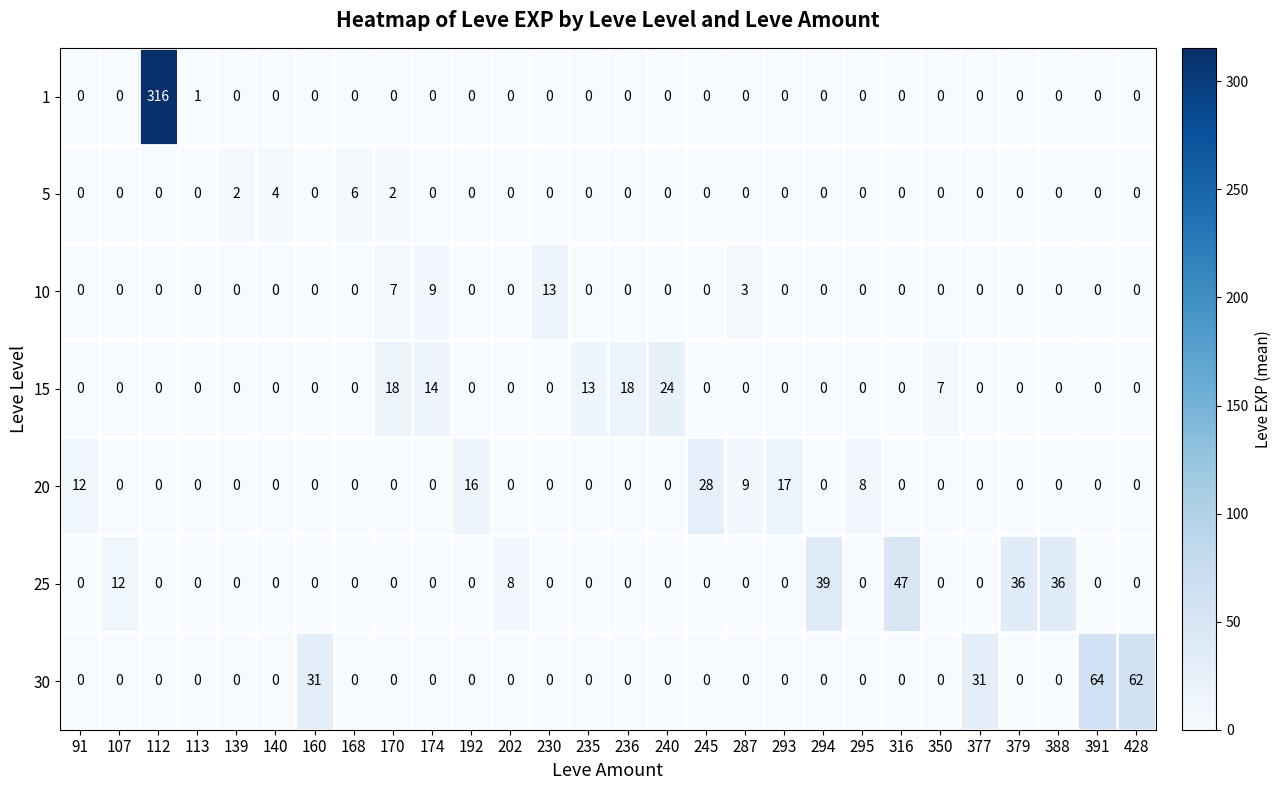

What is the difference between the maximum and minimum values in the 30 series?

64